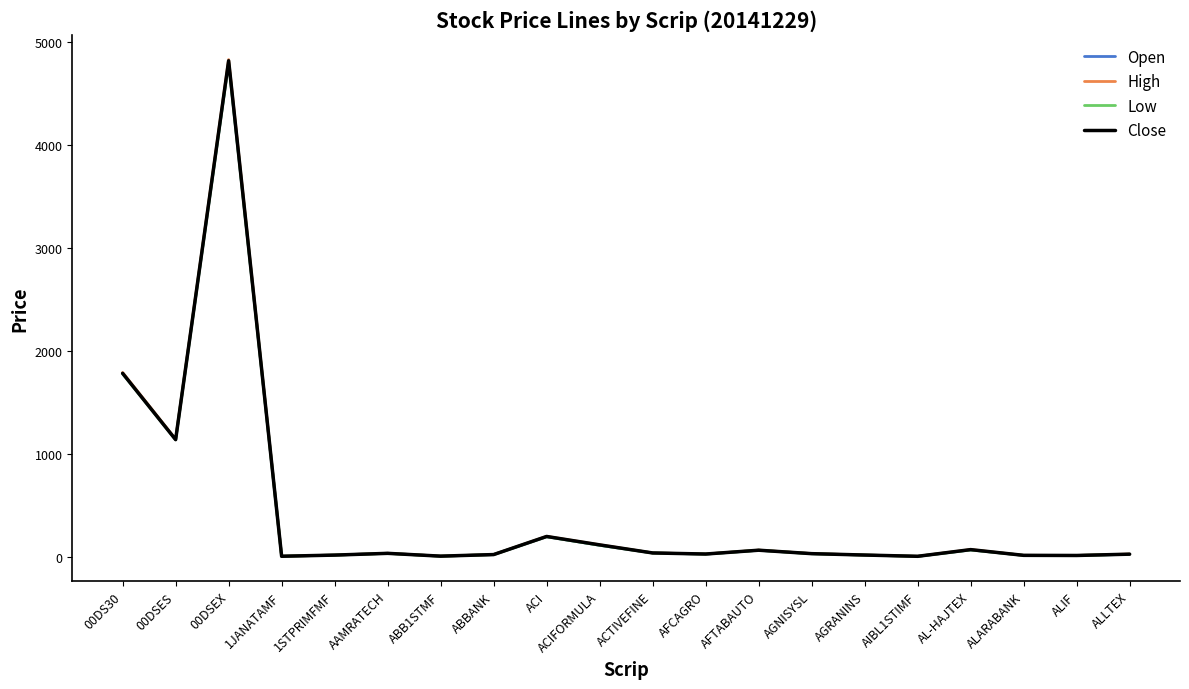

Count the number of data series in this chart.

4